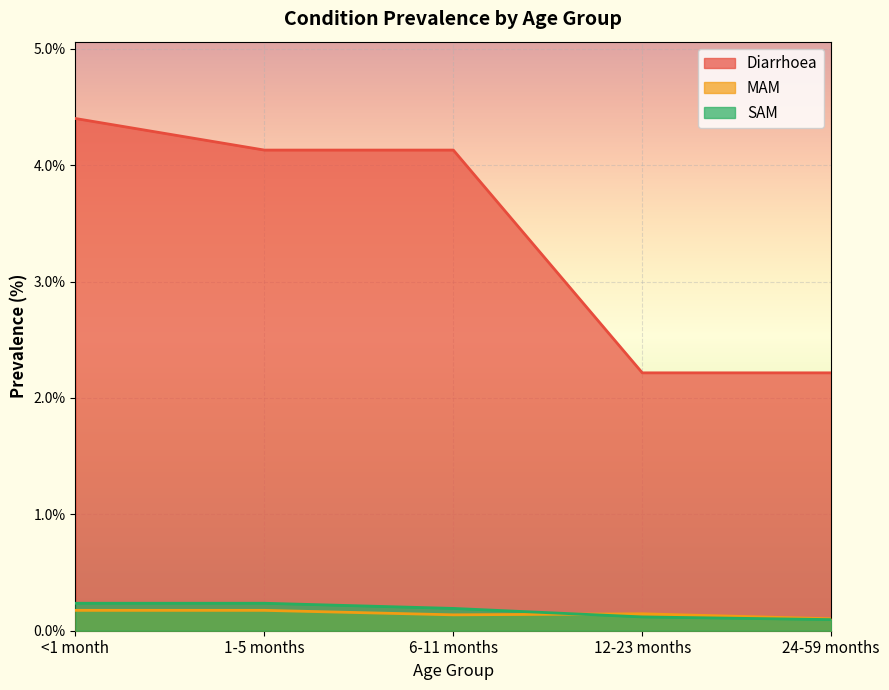

What are all the series names shown in the legend?

Diarrhoea, MAM, SAM